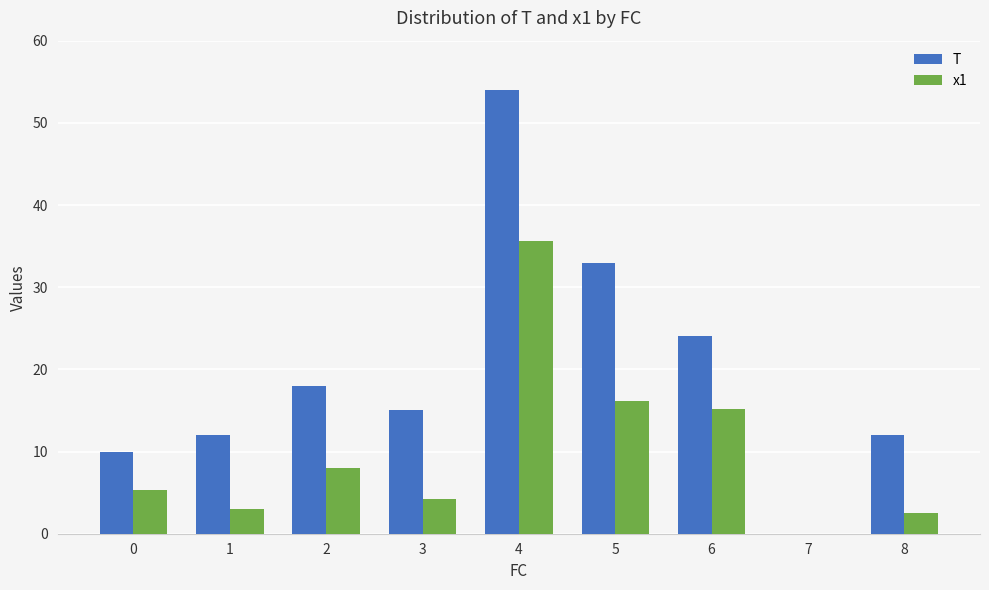

Which series has the largest total across all categories?

T